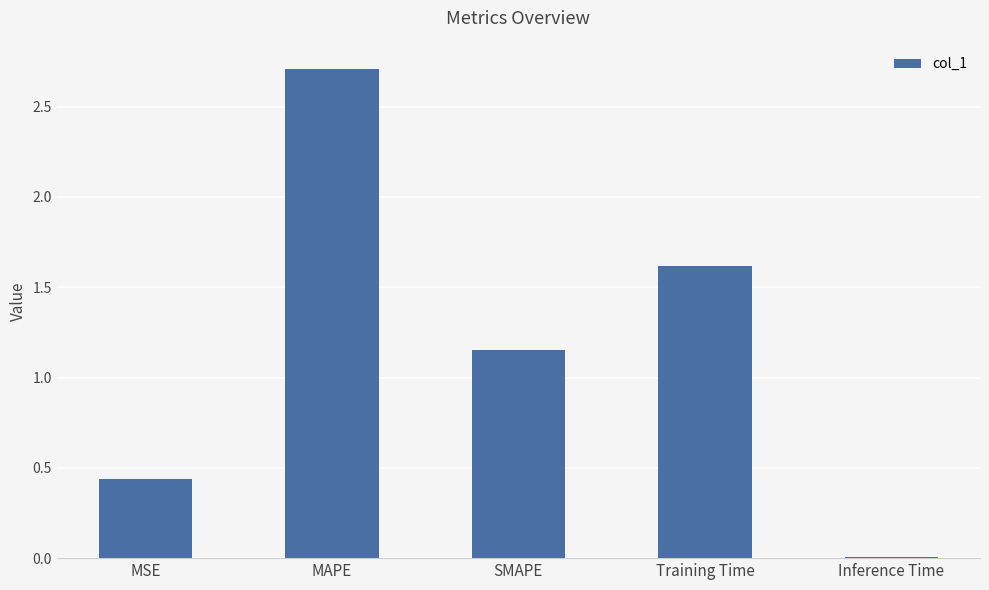

Count the number of data series in this chart.

1